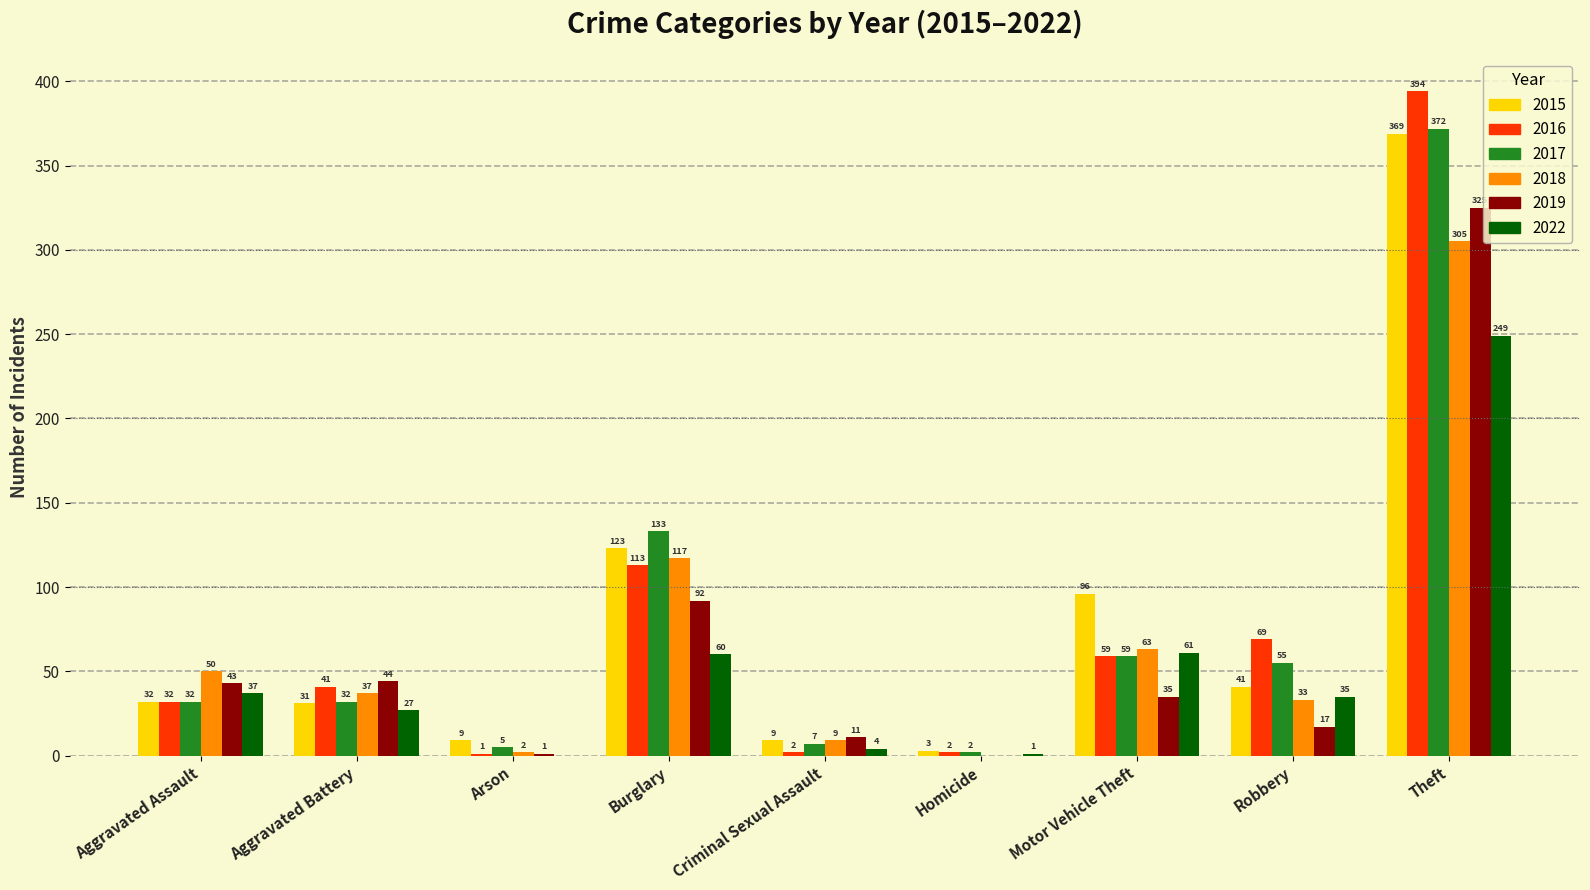

How many groups of bars are there?

9